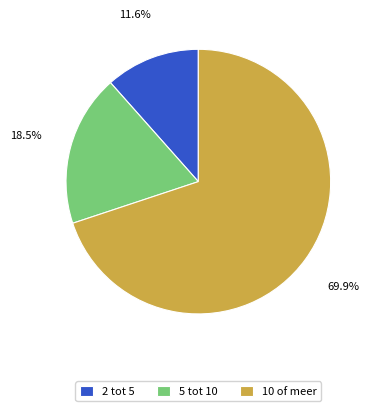

Between 10 of meer and 2 tot 5, which is larger?

10 of meer